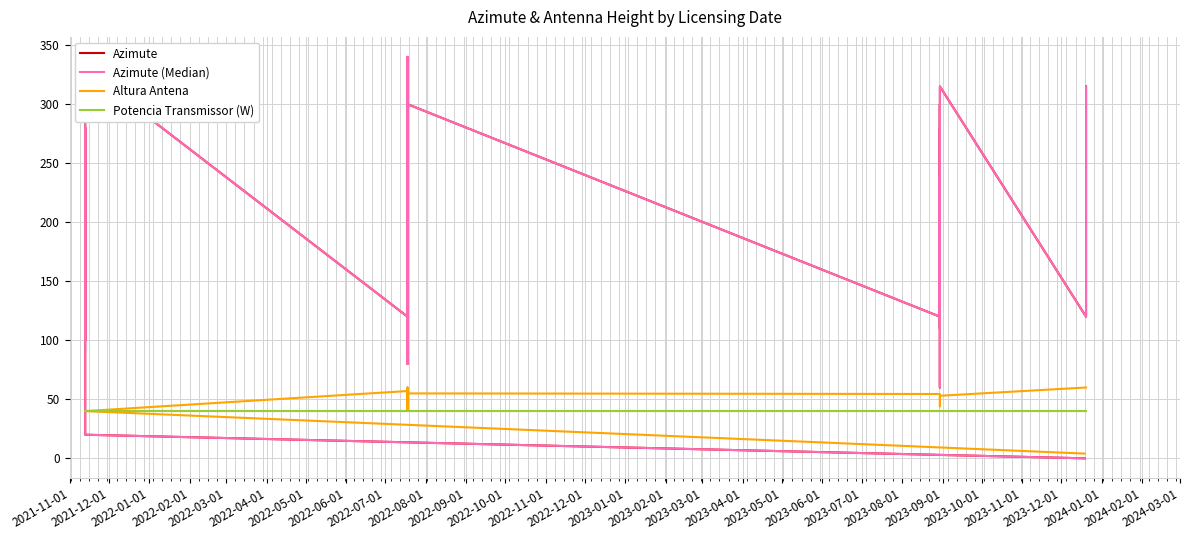

What are all the series names shown in the legend?

Azimute, Azimute (Median), Altura Antena, Potencia Transmissor (W)